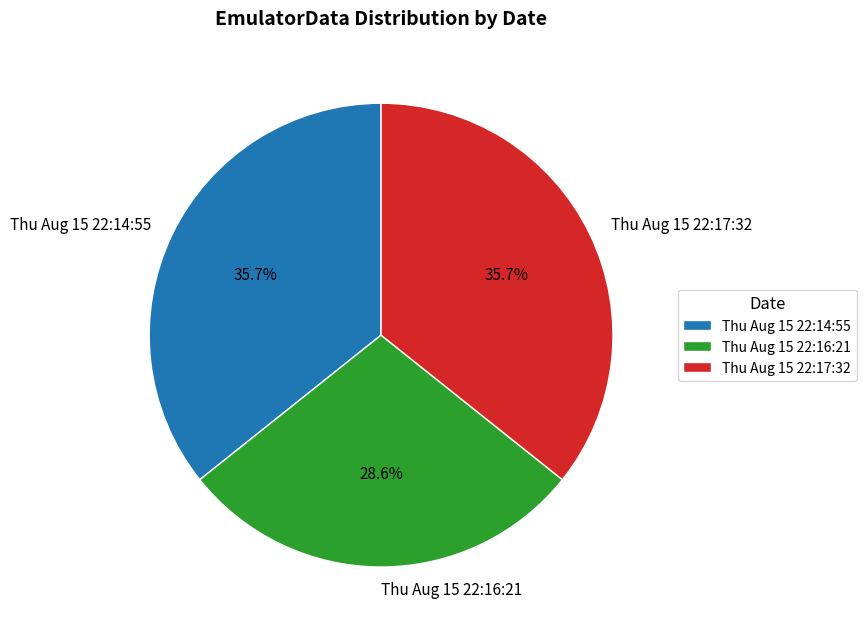

Which has a higher value, Thu Aug 15 22:16:21 or Thu Aug 15 22:17:32?

Thu Aug 15 22:17:32